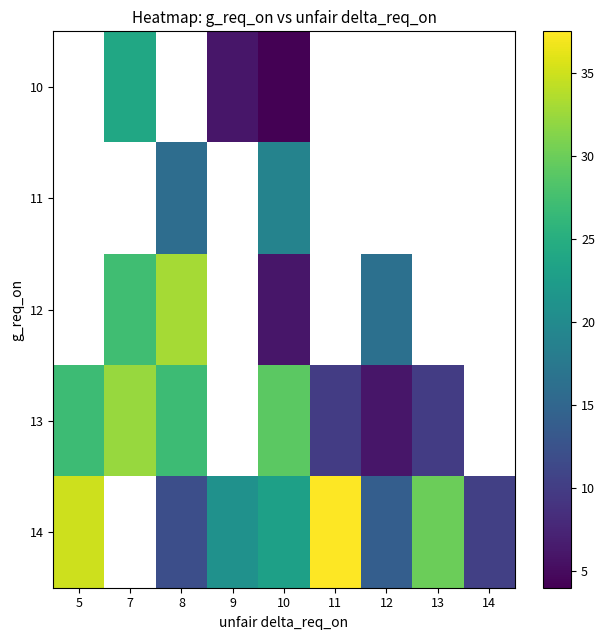

How many data points in 12 are above 6?

3